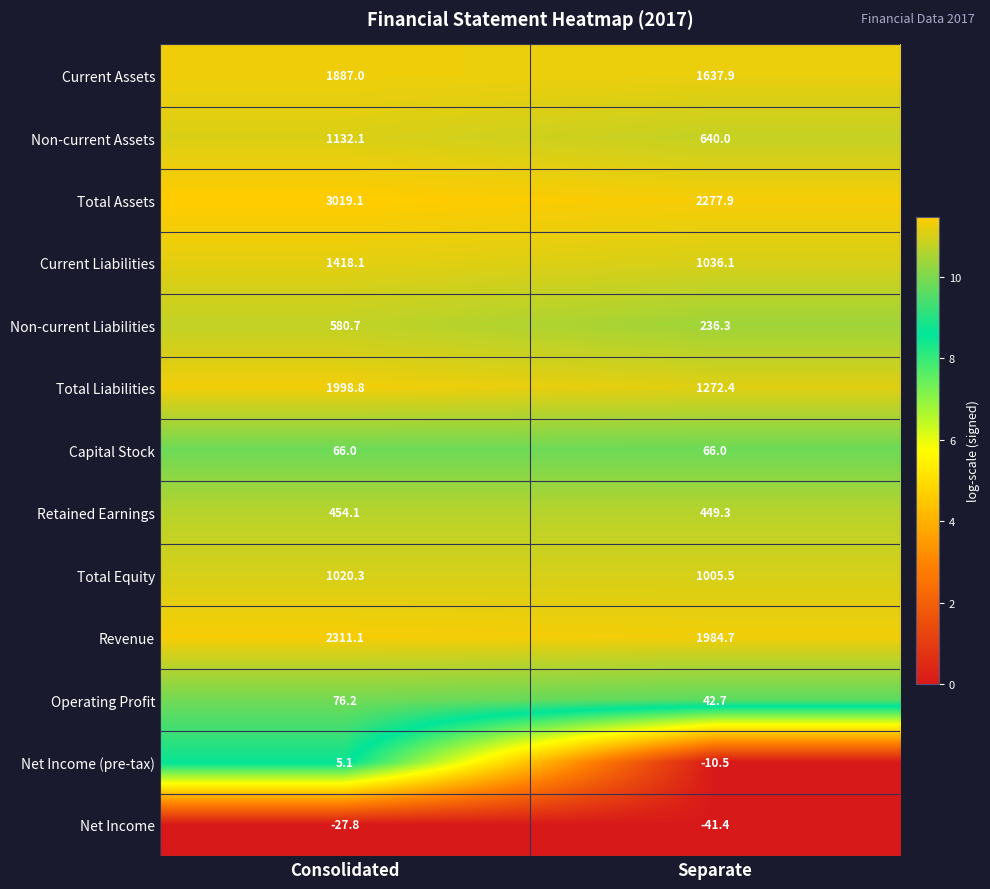

Which series has the widest spread of values?

Total Assets